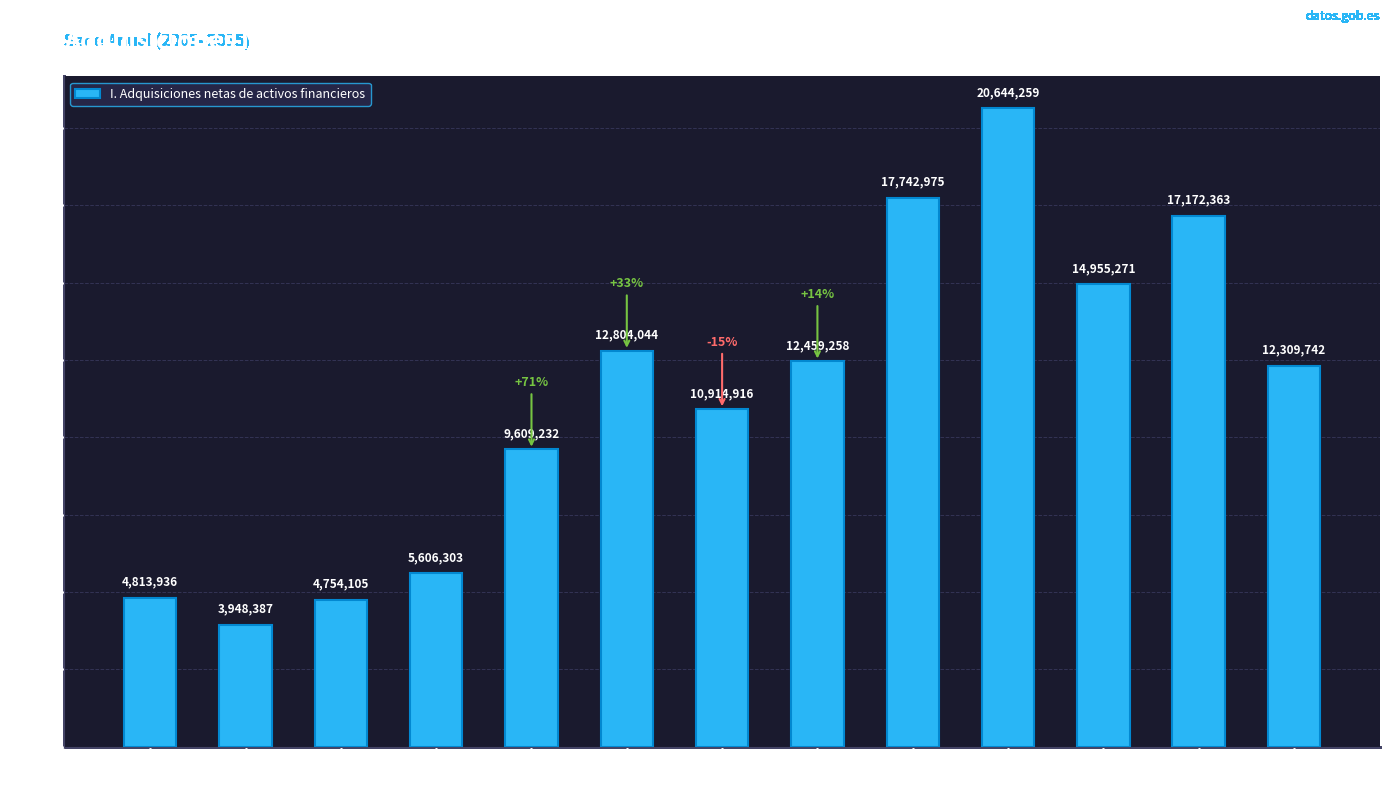

Which label corresponds to the largest value in the chart?

2012